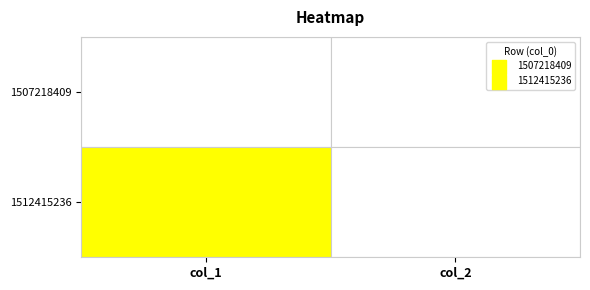

At how many categories does at least one series exceed 0?

1